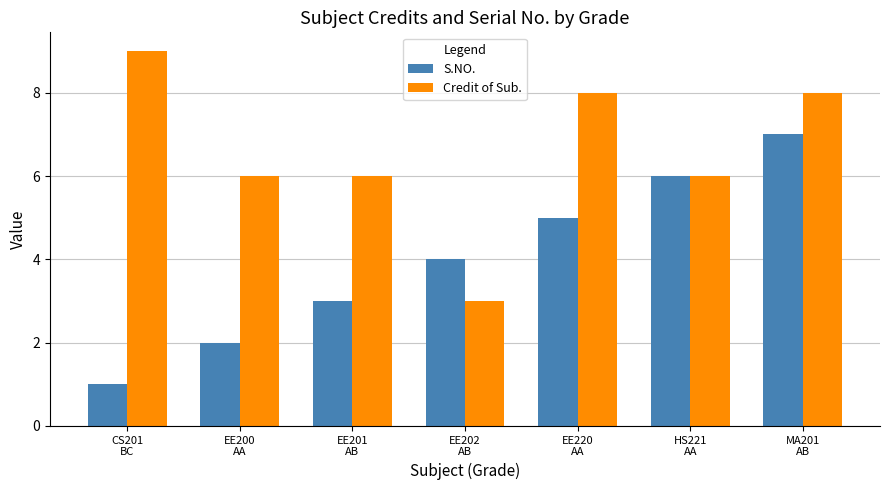

List the series in order of their peak value, lowest first.

S.NO., Credit of Sub.